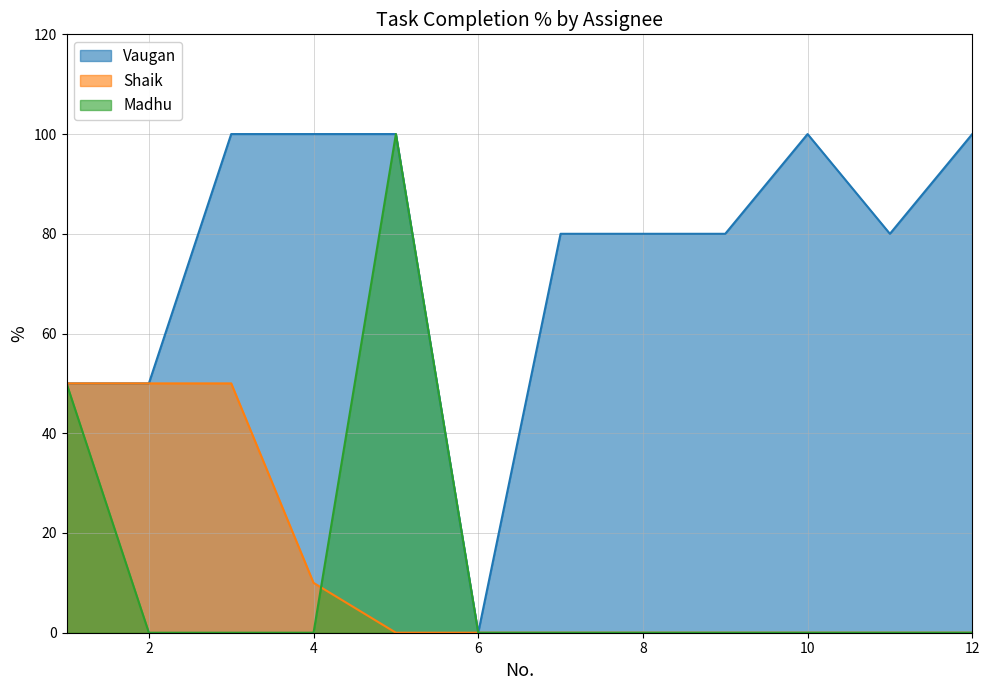

What is the difference between the maximum and second lowest values in the Madhu series?

100